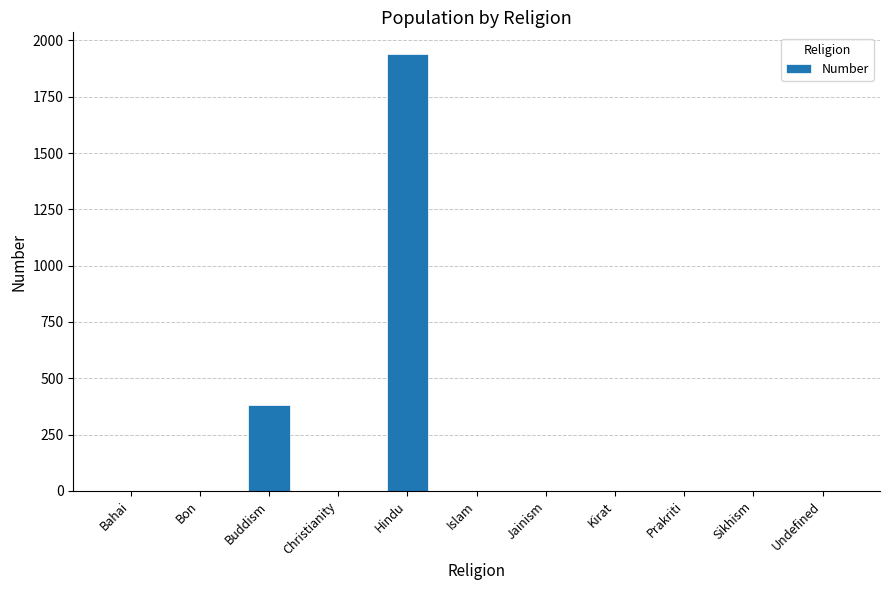

How many categories are shown in the chart?

11